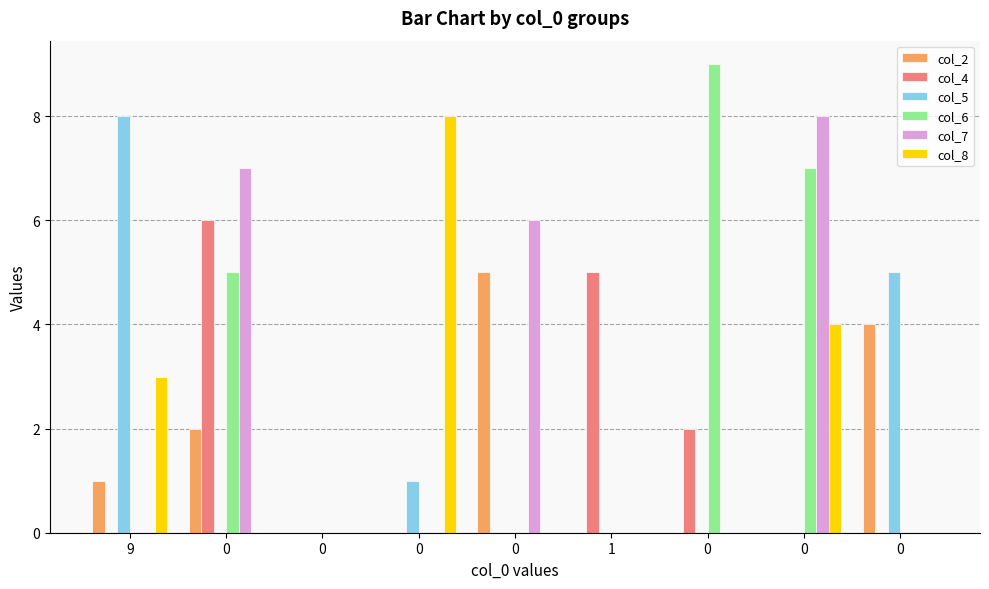

Between 0 and 0, which series saw the biggest shift?

col_6